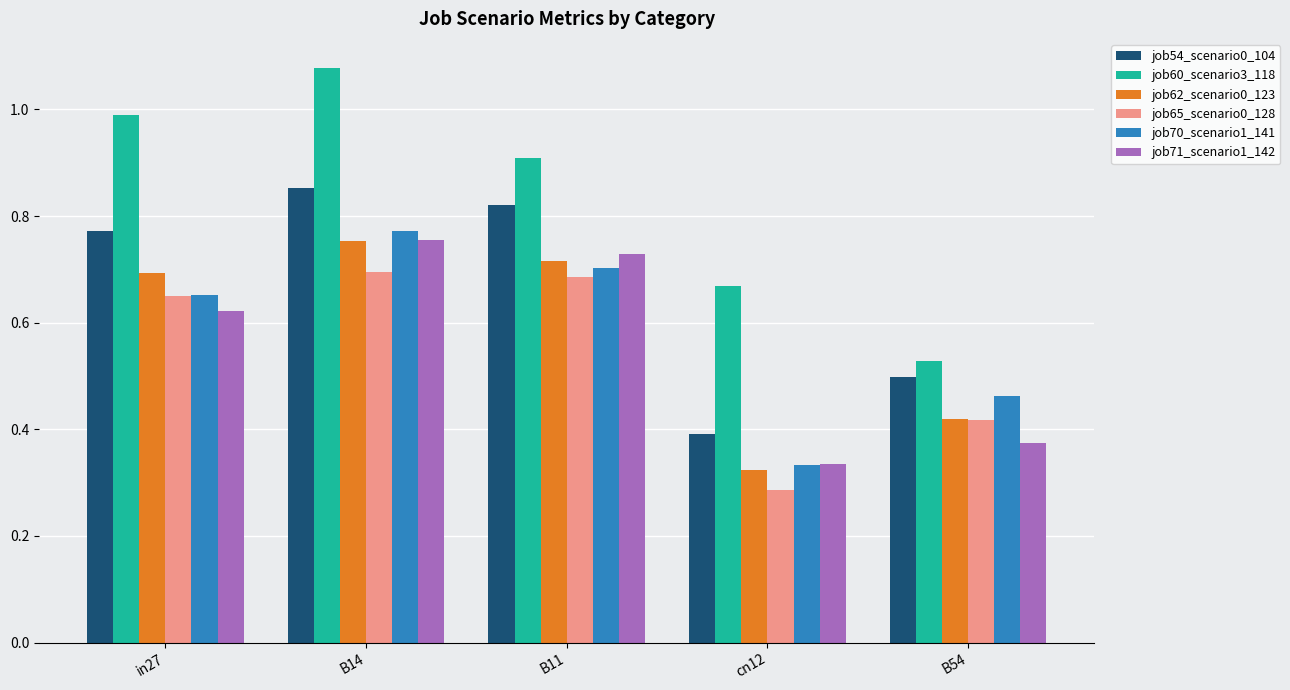

What is the total value across all series at B14?

4.9